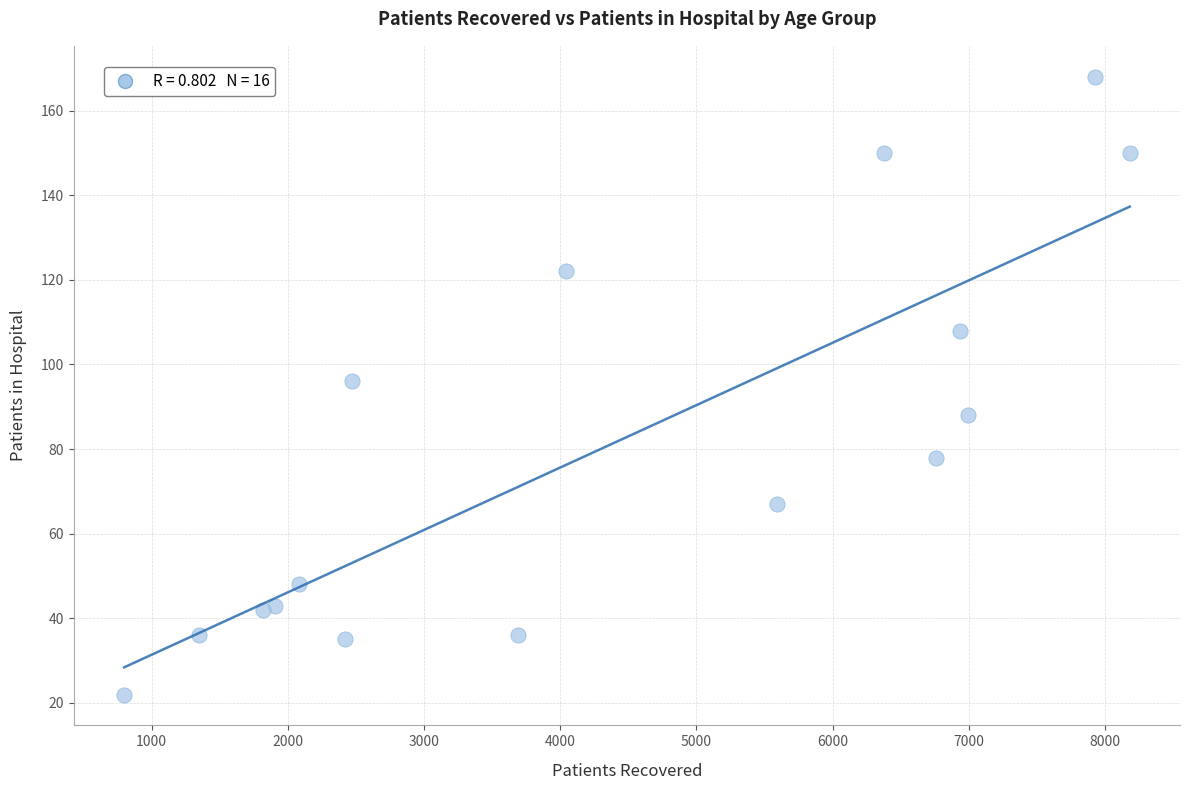

What is the range of Y values (max minus min)?

146